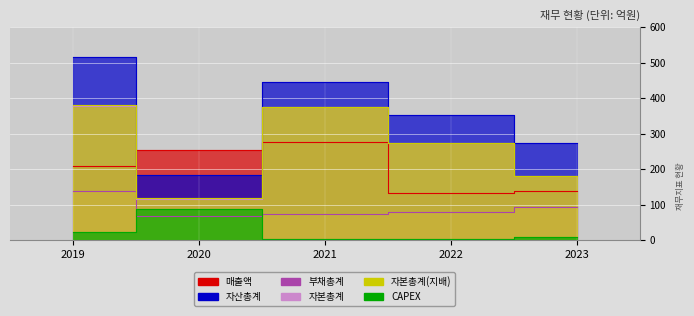

Rank the categories by 자산총계 value from highest to lowest.

2019, 2021, 2022, 2023, 2020